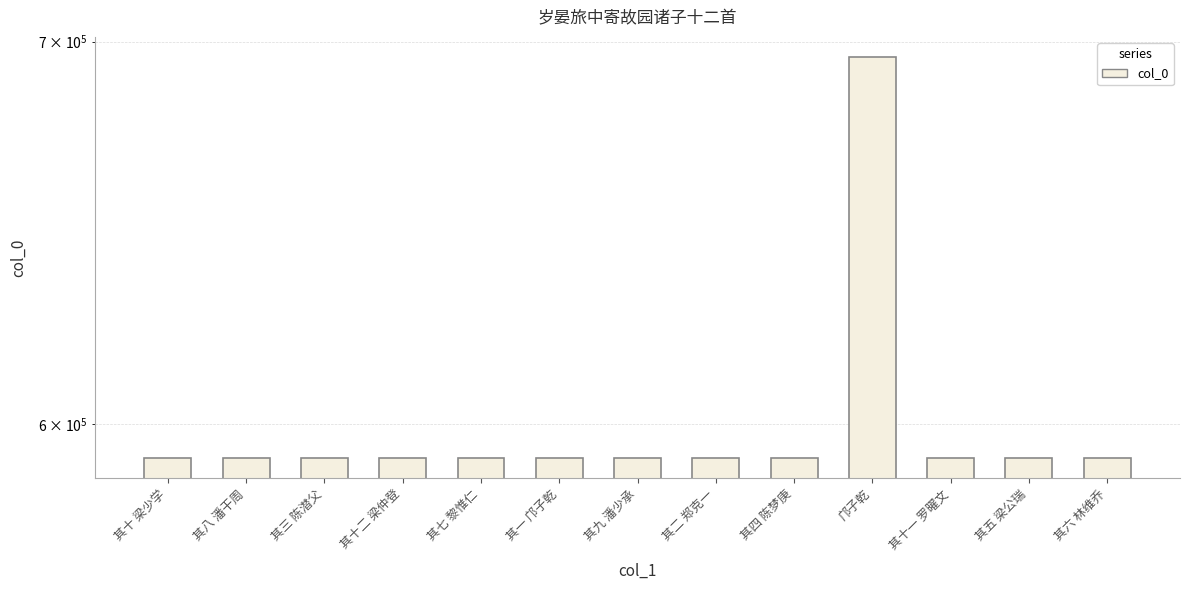

Is it true that the value at 其三 陈潜父 is 903771?

False